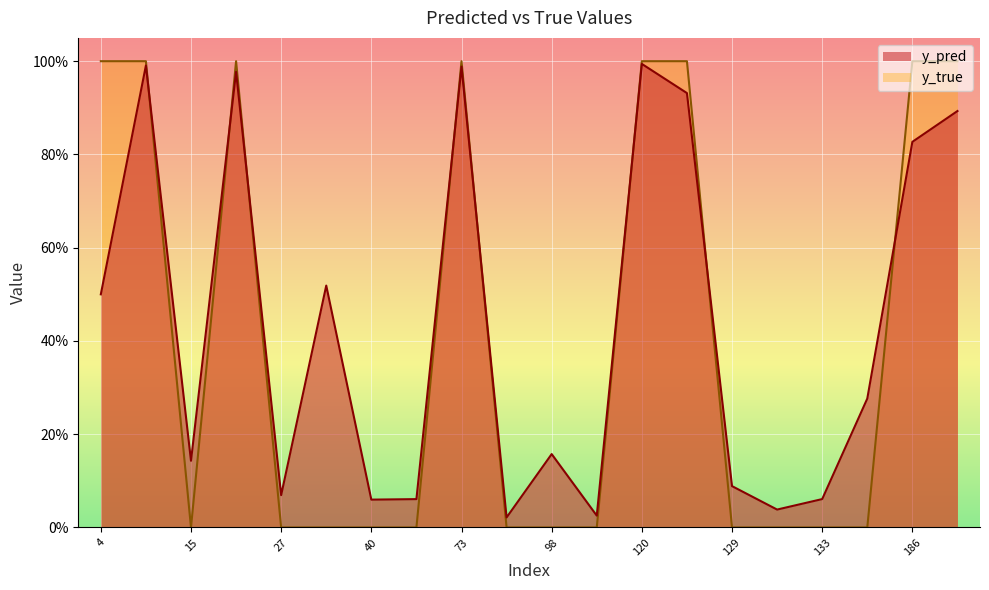

At which label does y_true reach its minimum?

15